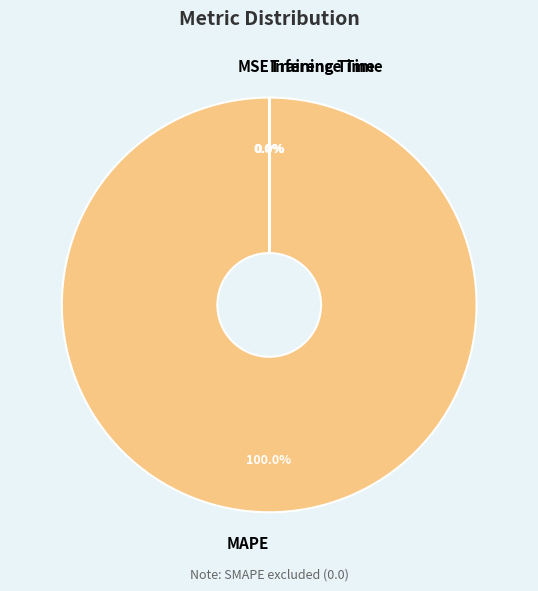

Is it true that MAPE is 100% of the pie?

True